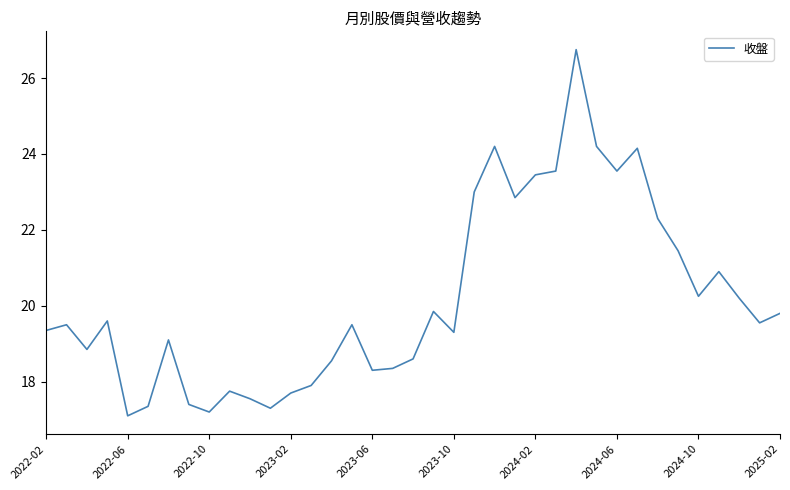

What is the smallest value displayed?

17.1